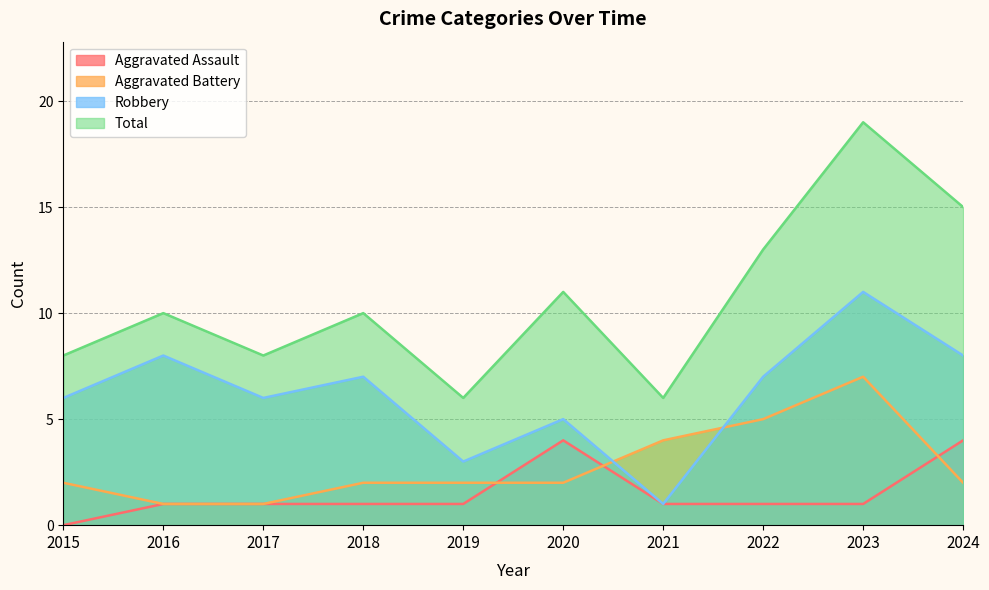

True or false: Total and Robbery intersect in this chart.

False